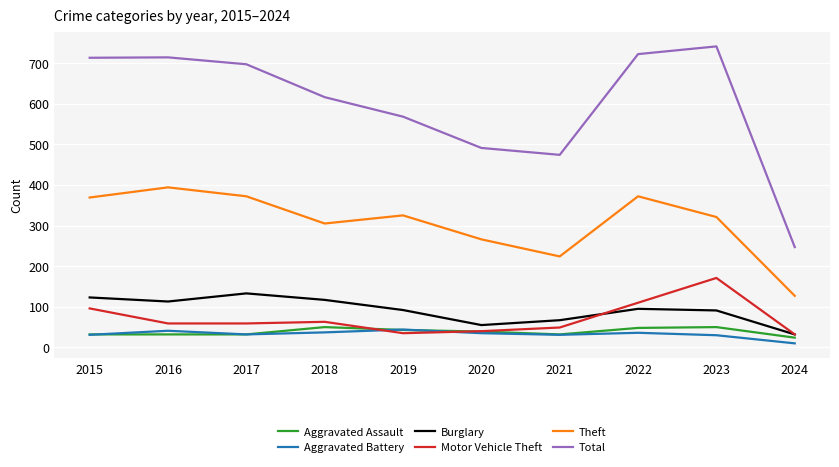

Which category has the highest value across all series?

2023